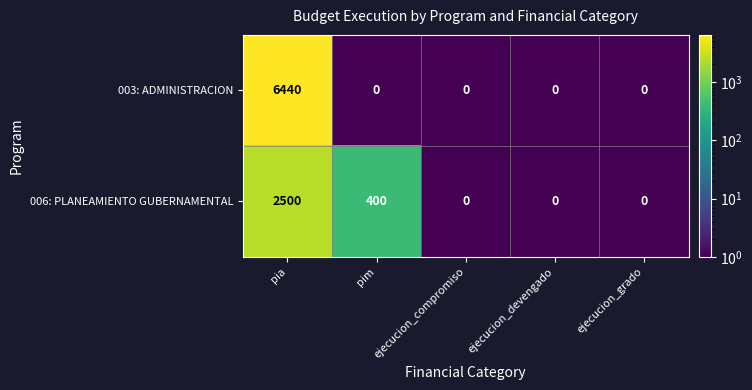

At which category is the sum across all series the highest?

pia